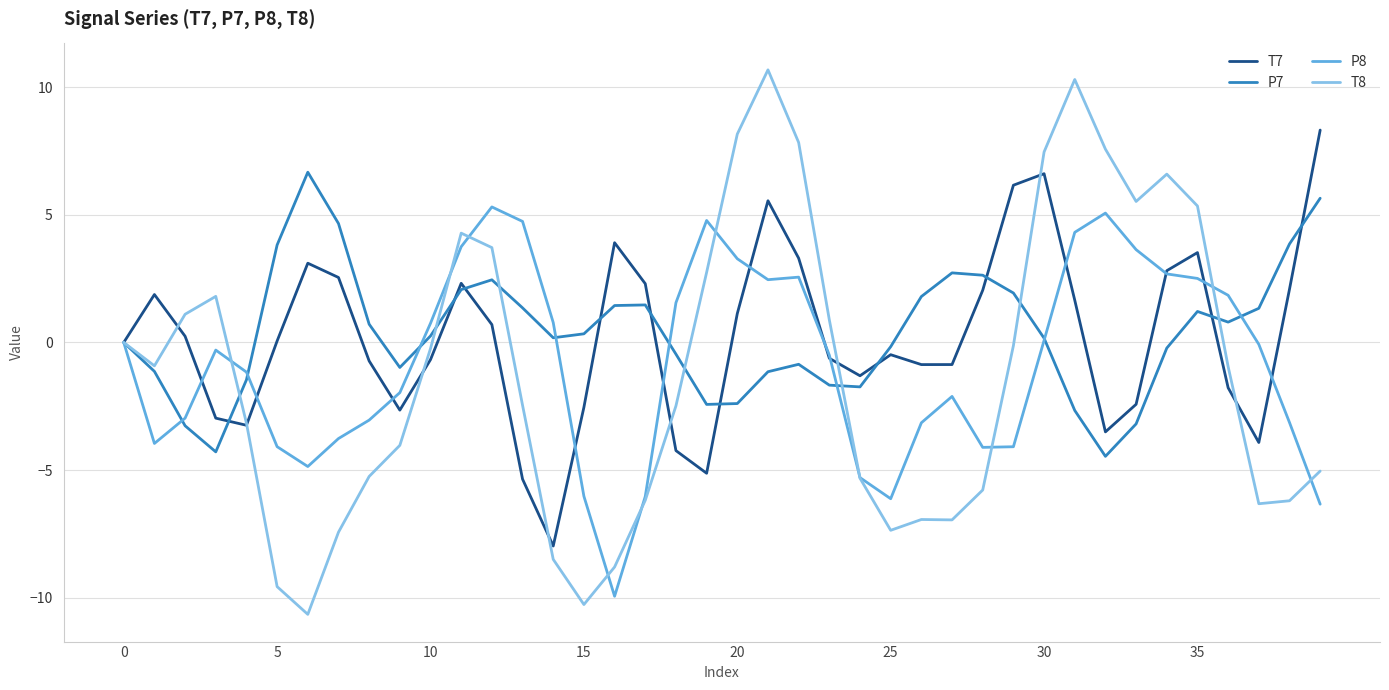

Which series ends up on top after the final intersection of T8 and P8?

T8